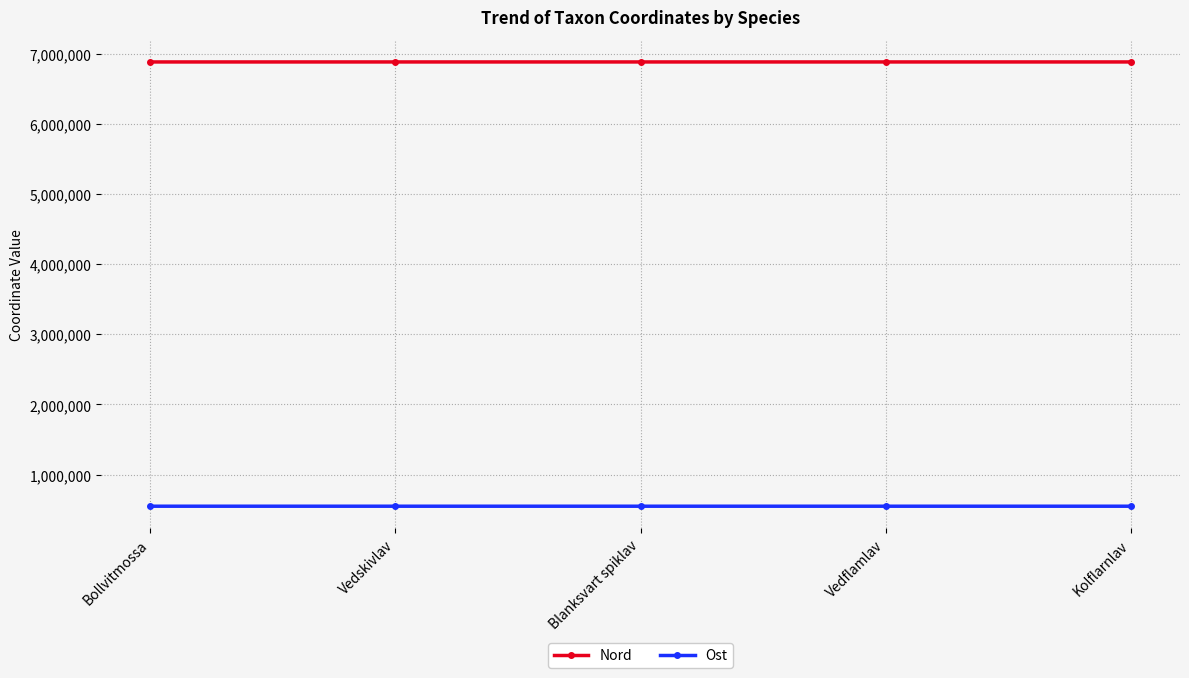

What is the value of the Nord point at the 1st from the left?

6882719